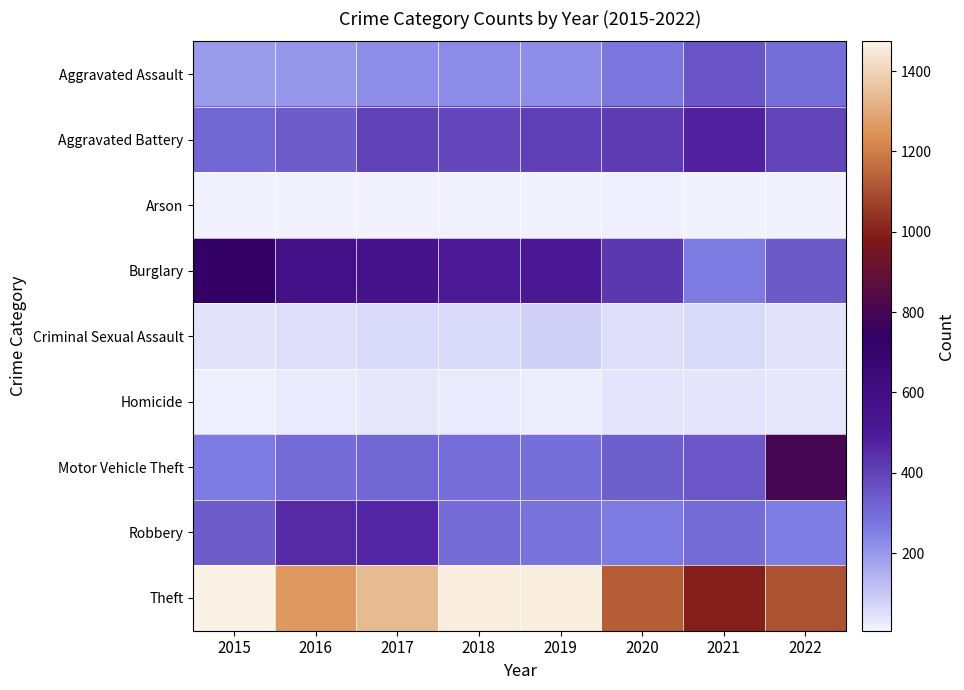

At which category does the chart reach its minimum across all series?

2016